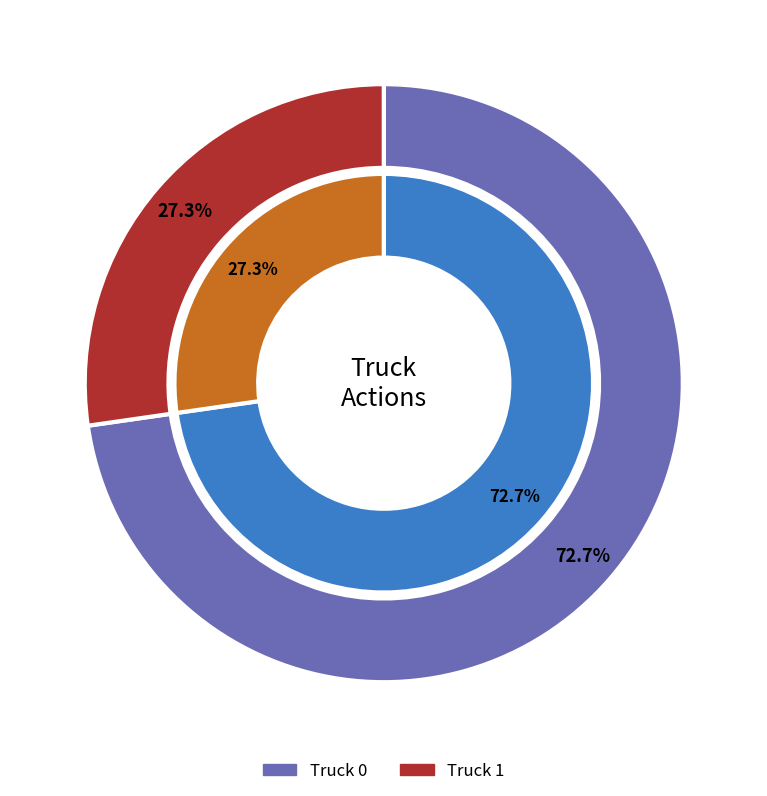

What is the smallest slice in the pie chart?

Truck 1